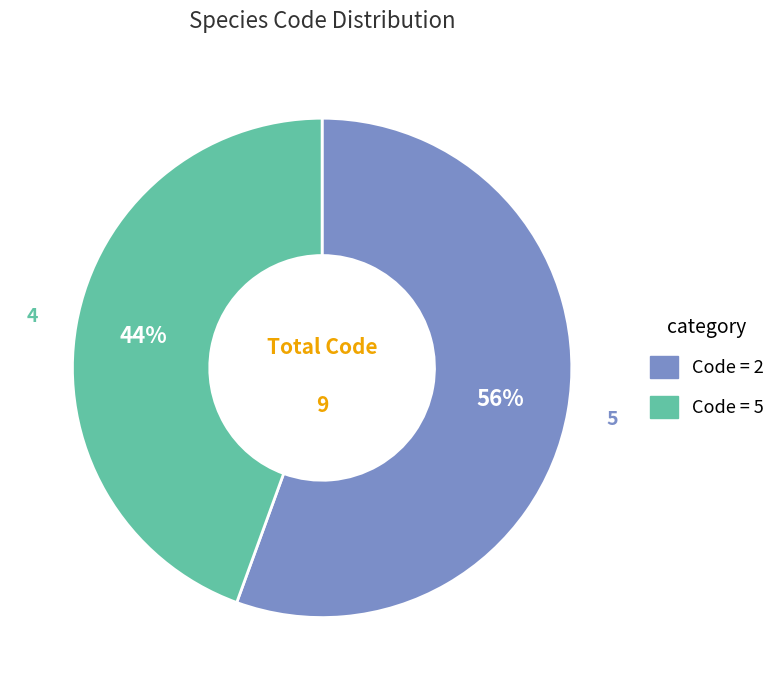

Is there a majority slice in this chart?

Yes